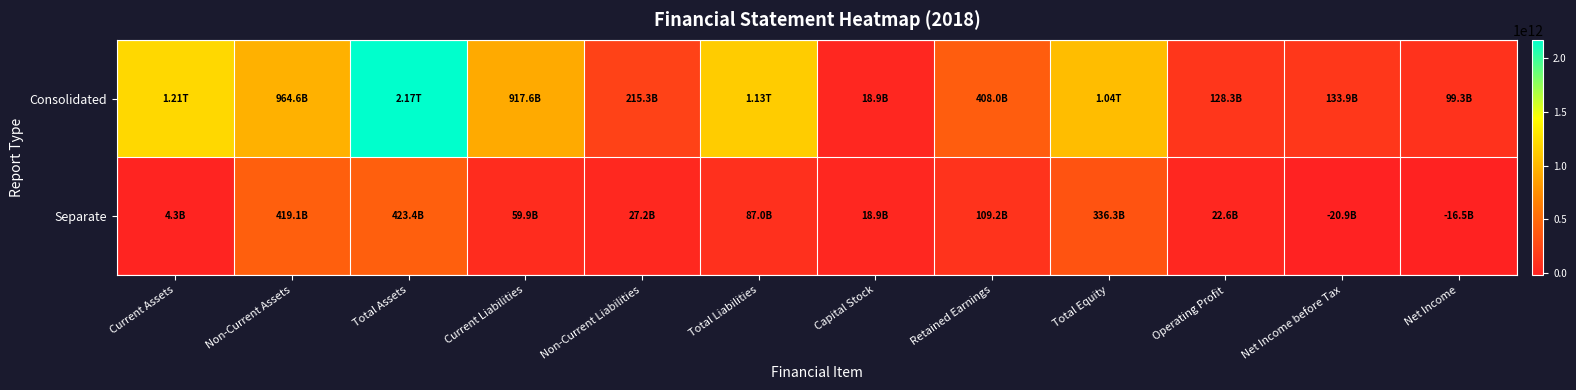

Between Non-Current Liabilities and Net Income before Tax, which series saw the biggest shift?

Consolidated